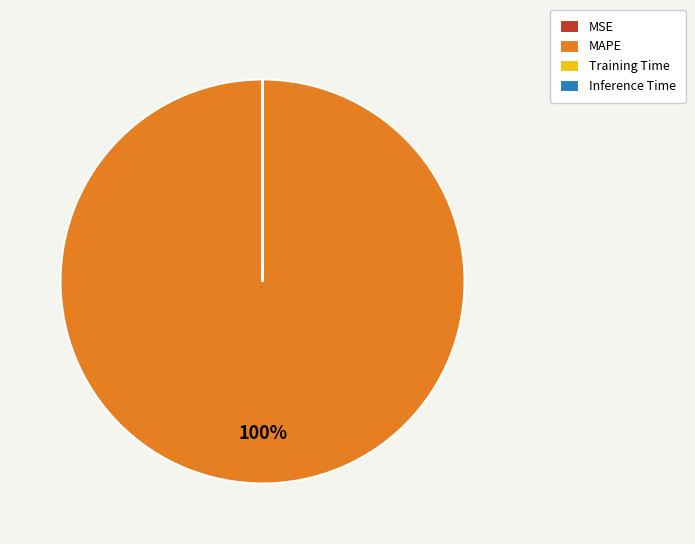

What is the largest slice in the pie chart?

MAPE